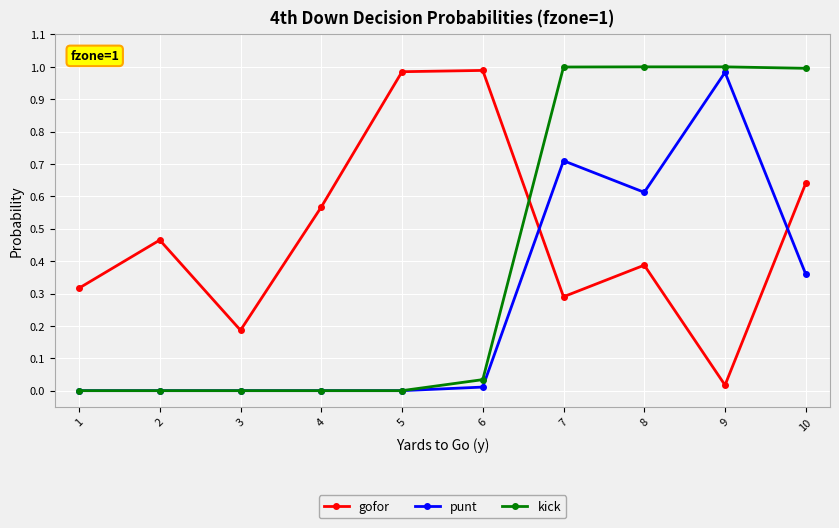

Which category has the lowest value in the gofor series?

9